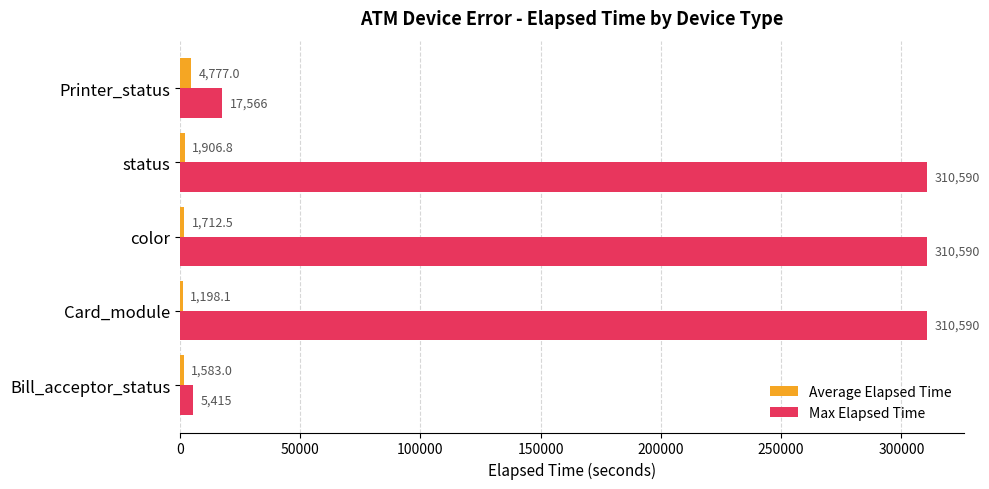

The value of Max Elapsed Time at Card_module is 310590.0. True or false?

True